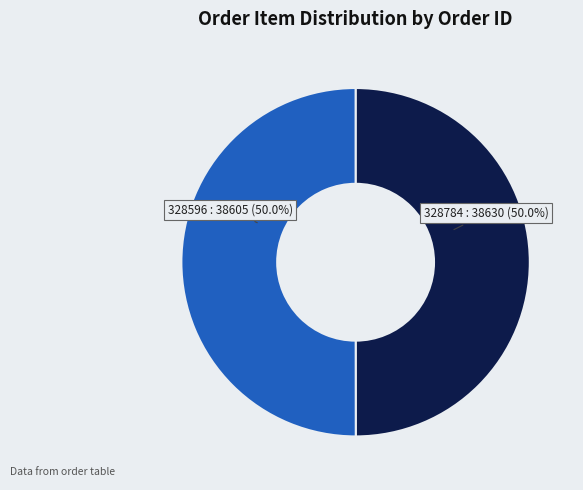

Combined, what portion of the pie is 328596 and 328784?

100.0%